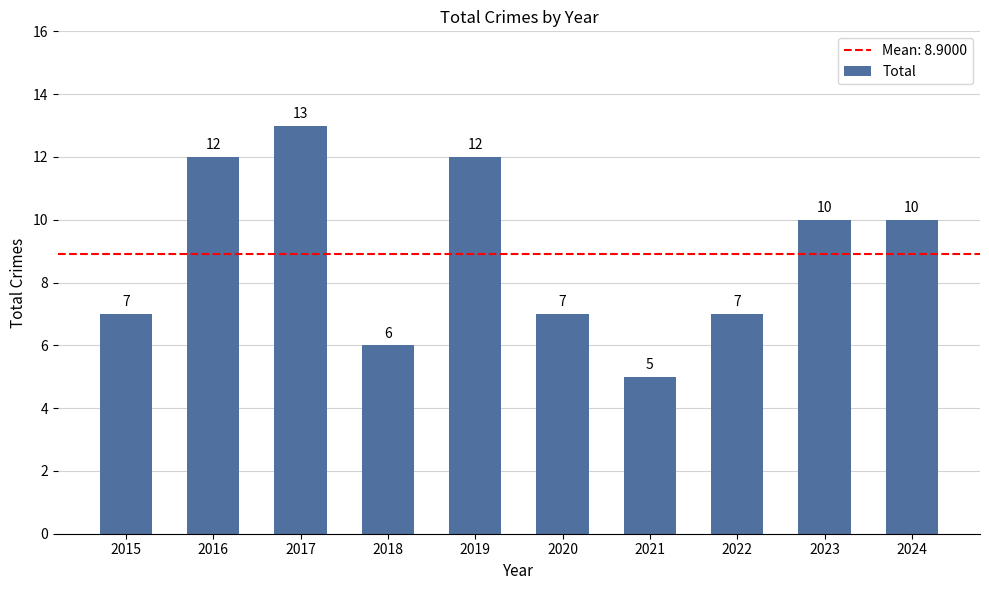

What is the sum of all values?

89